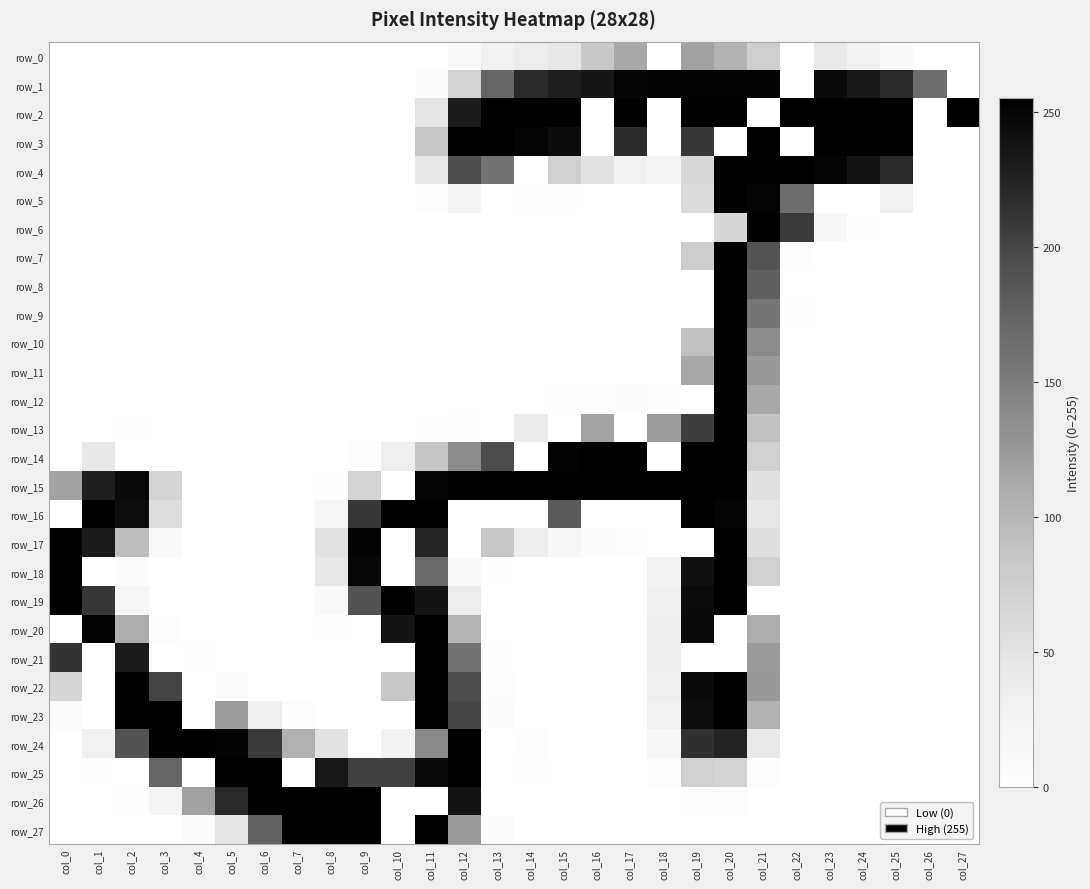

How many values in the row_4 series exceed 21?

13